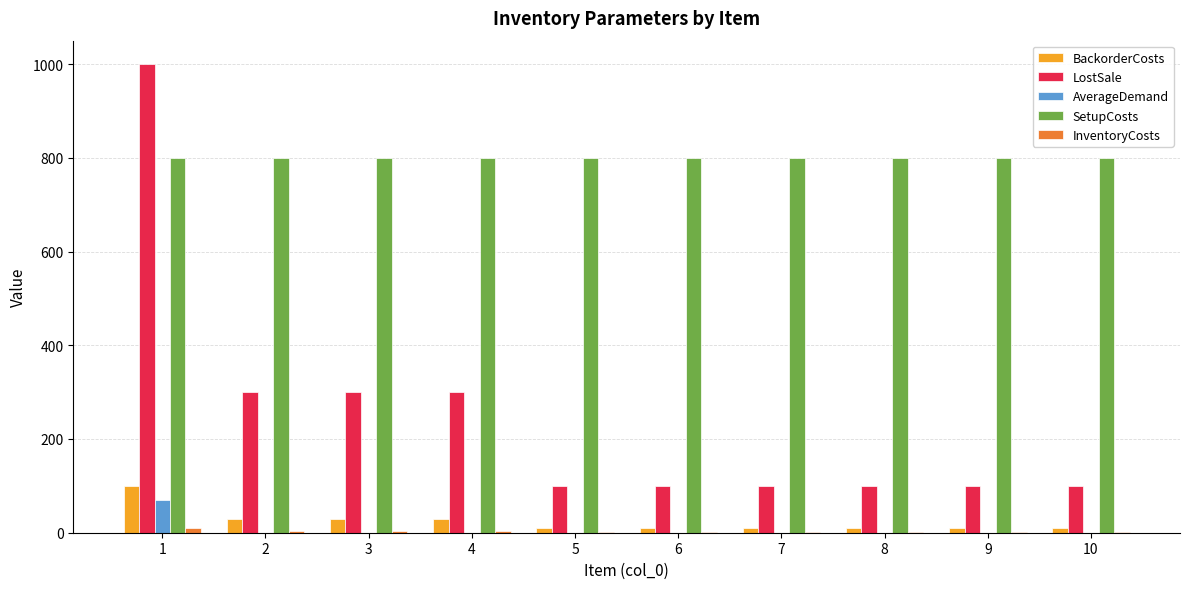

Between 3 and 8, which series saw the biggest shift?

LostSale